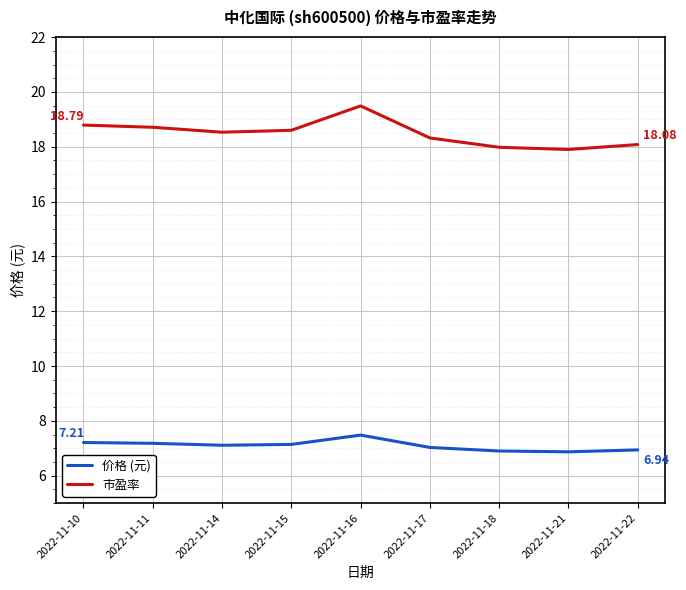

At how many categories does at least one series exceed 14?

9